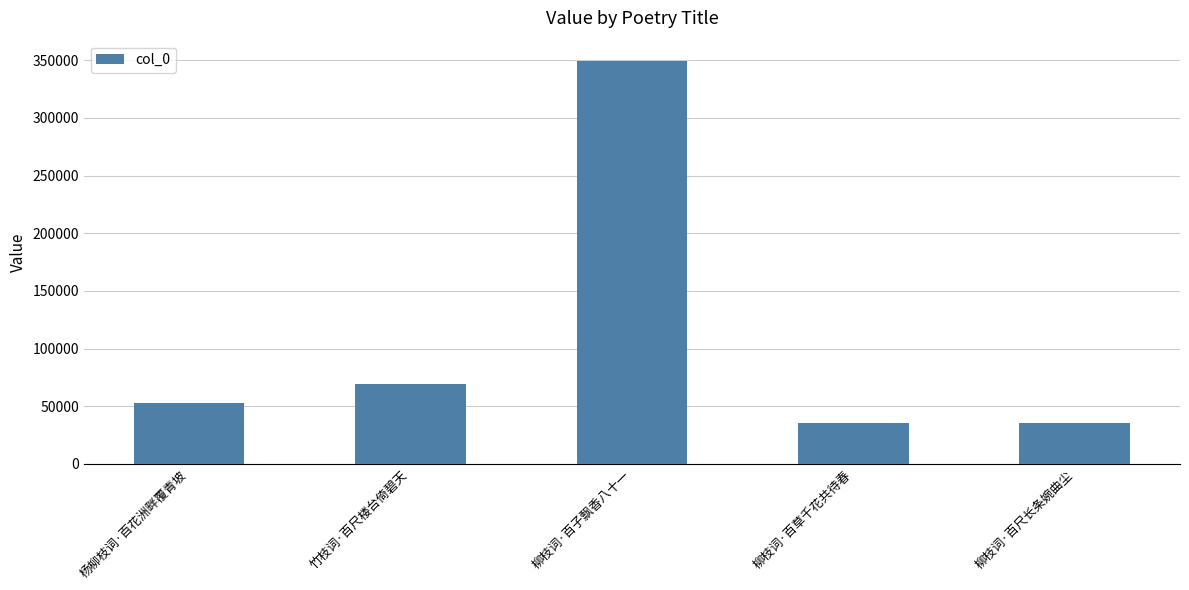

What is the value of the 1st bar from the left?

52754